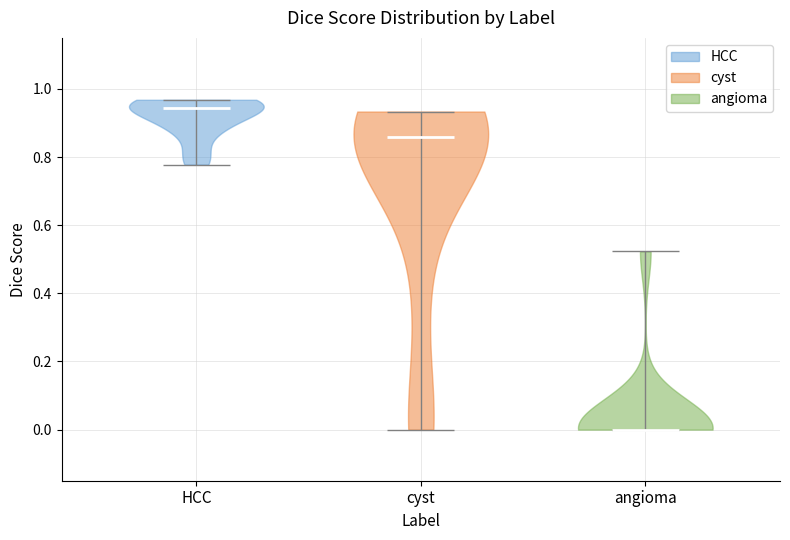

Which violin has the lowest median line?

angioma